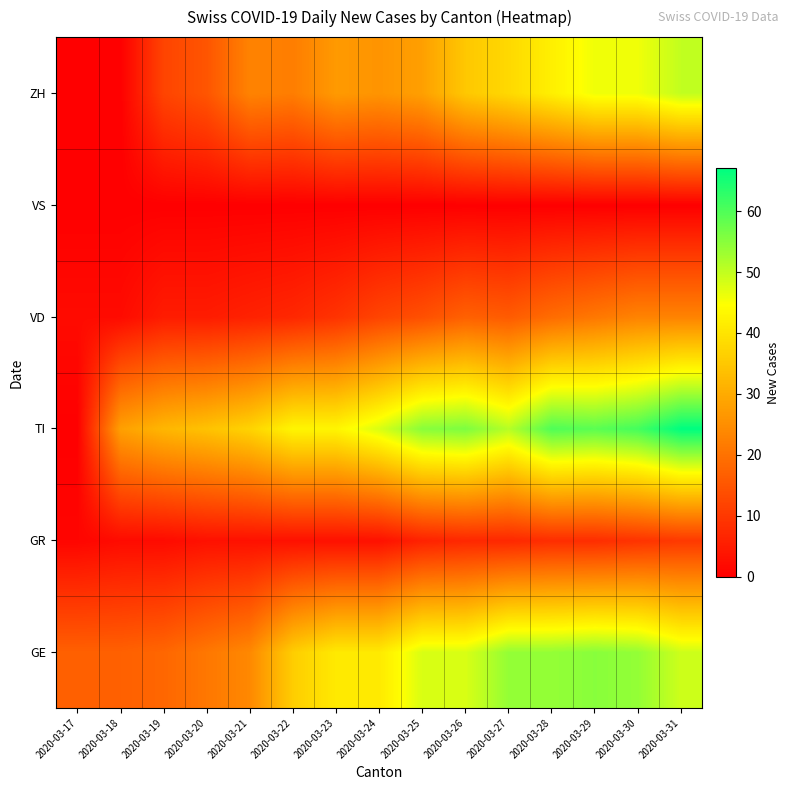

Rank the series by their maximum value, from lowest to highest.

VS, GR, VD, ZH, GE, TI